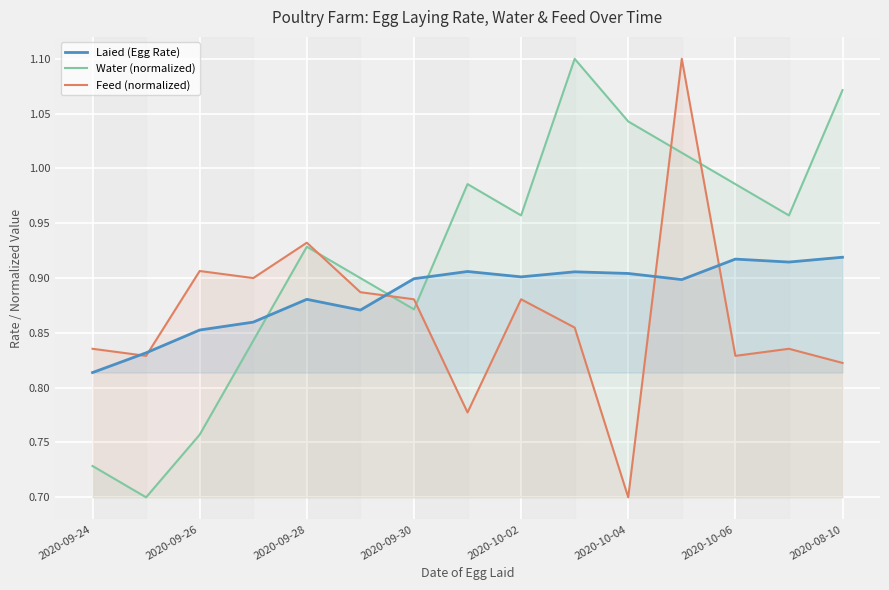

Which series changed the most between 2020-09-24 and 2020-10-02?

Water (normalized)